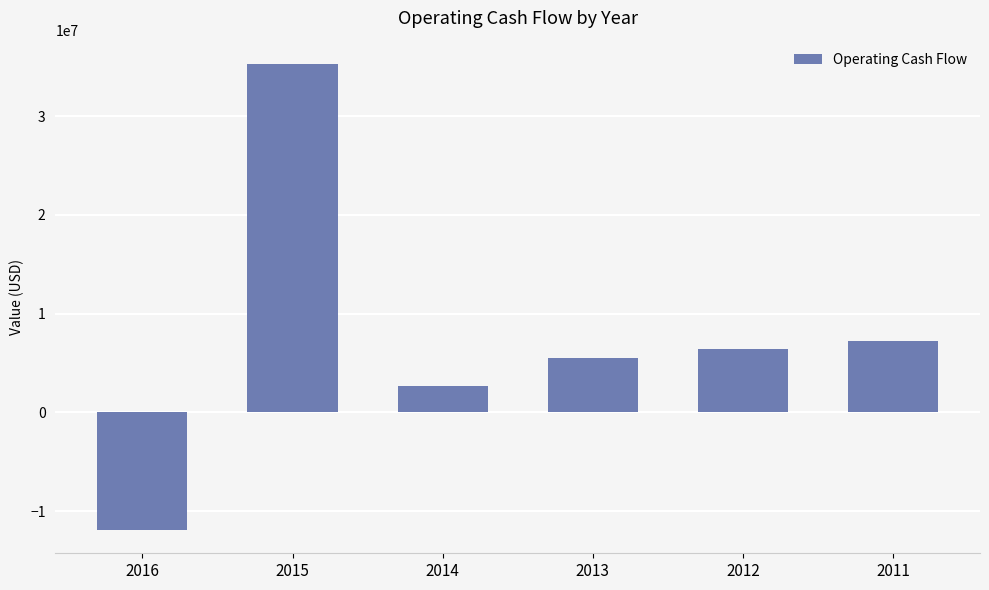

Which category has the lowest value across all series?

2016